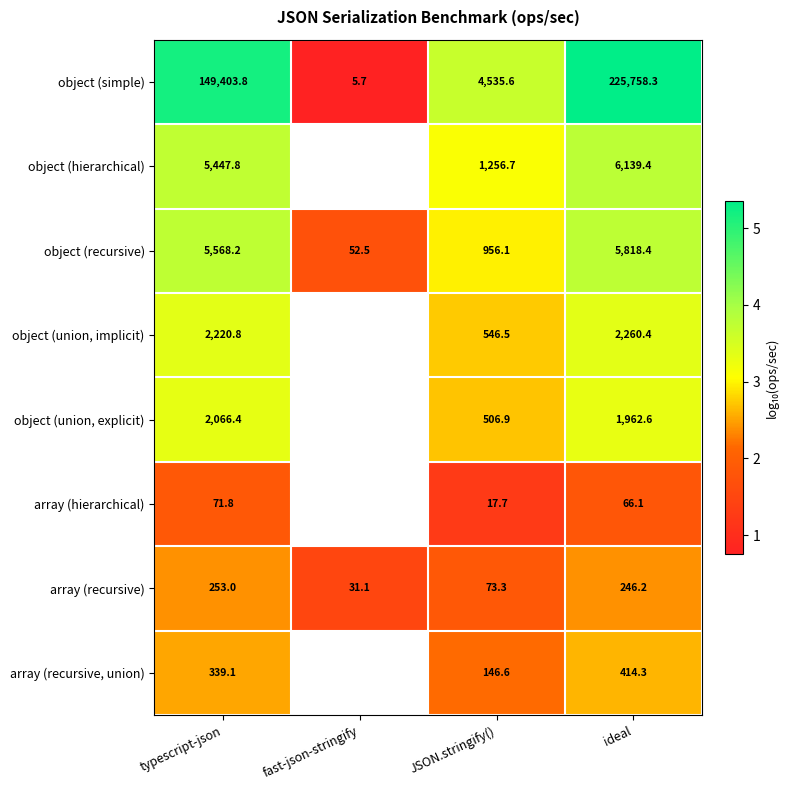

At which label does array (recursive) first exceed 246?

typescript-json